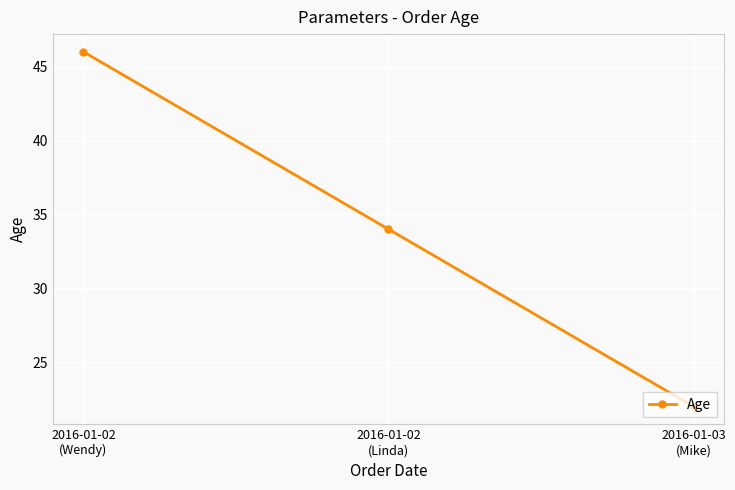

True or false: the data shows 22 at 2016-01-03
(Mike).

True